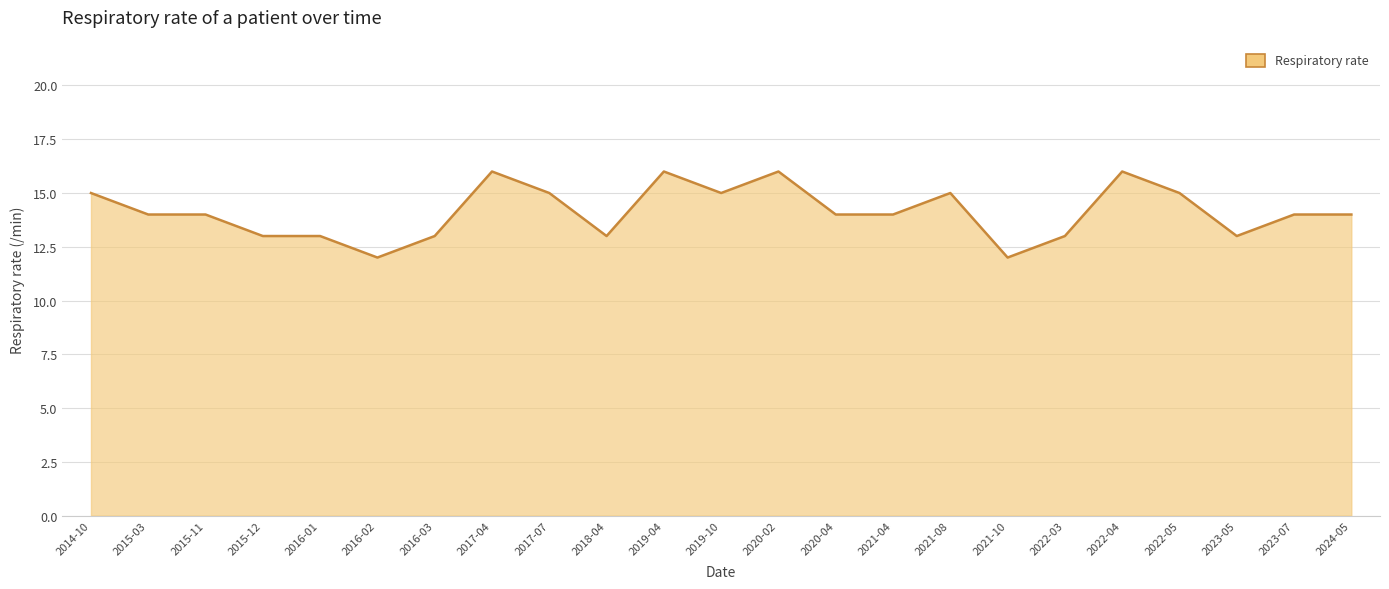

Which has a higher value, 2016-03 or 2015-03?

2015-03